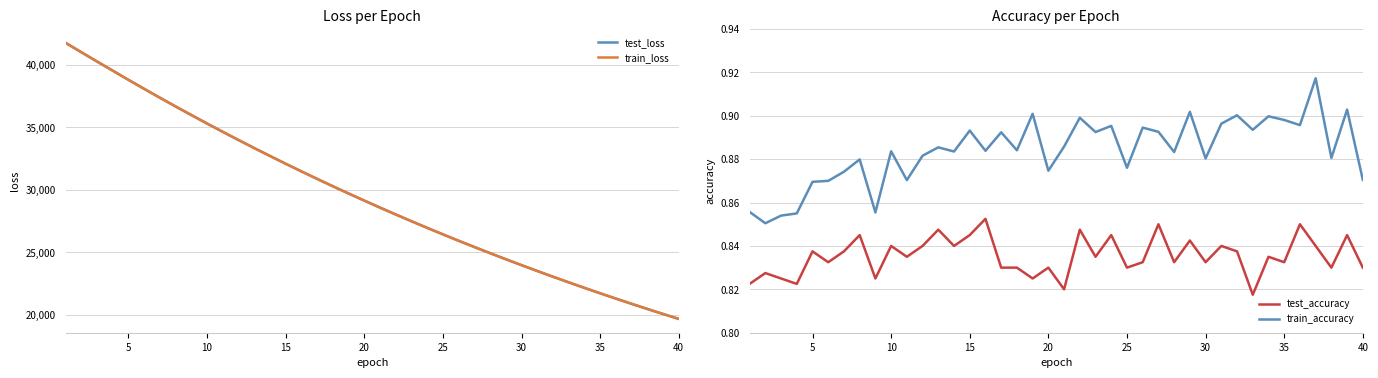

Which series has the largest total across all categories?

test_loss